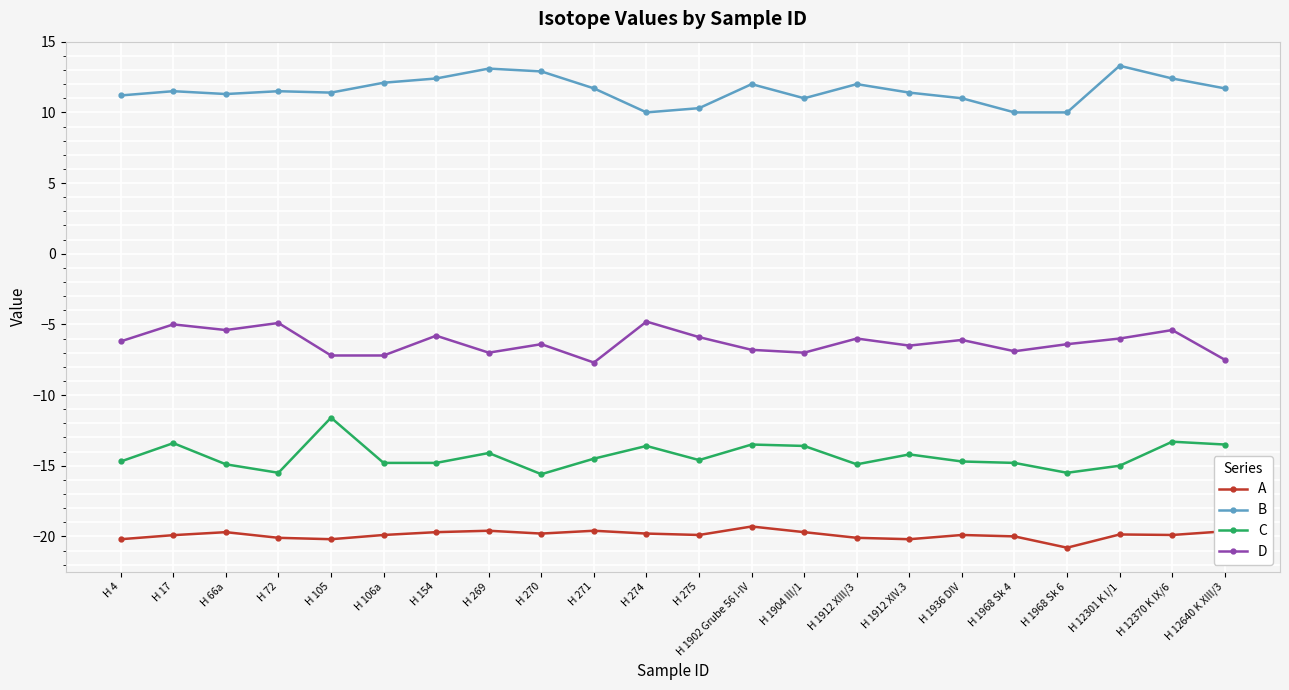

What is the label of the 11th point from the right?

H 275